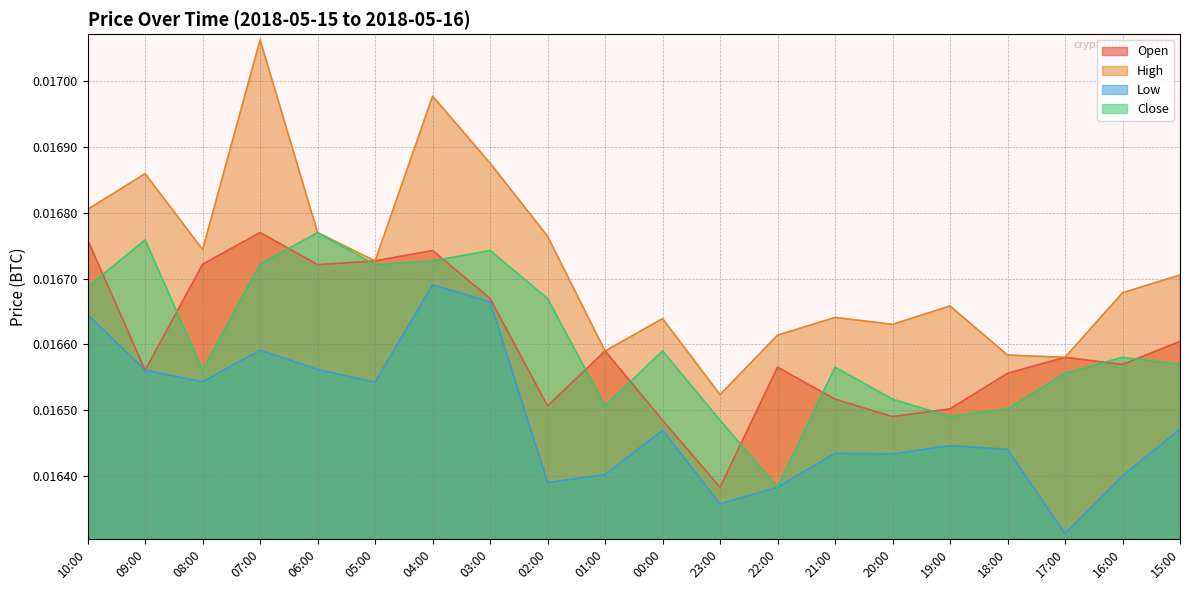

At how many categories does at least one series exceed 0?

20